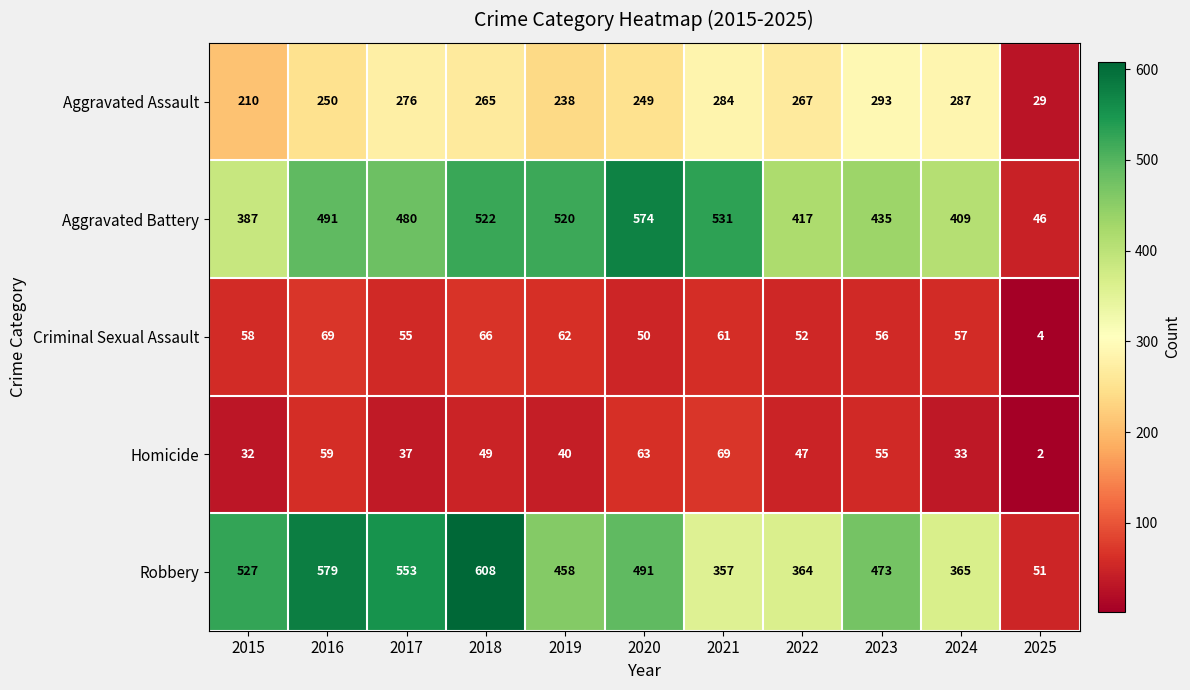

At 2017, list the series in order from smallest to largest.

Homicide, Criminal Sexual Assault, Aggravated Assault, Aggravated Battery, Robbery